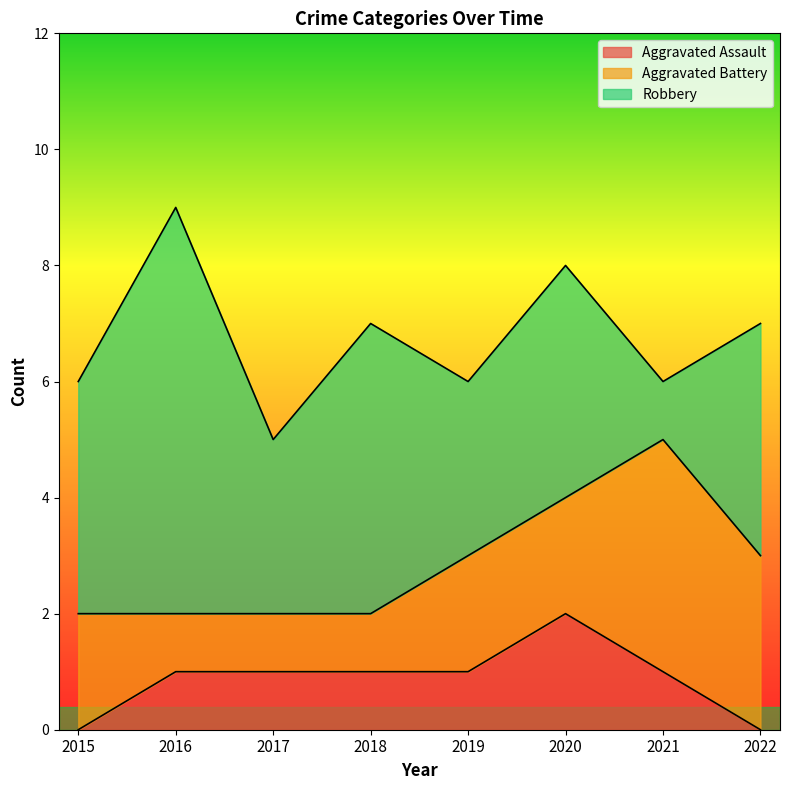

Reading right to left, what are all the values shown in this chart?

Aggravated Assault: 0	1	2	1	1	1	1	0
Aggravated Battery: 3	4	2	2	1	1	1	2
Robbery: 4	1	4	3	5	3	7	4